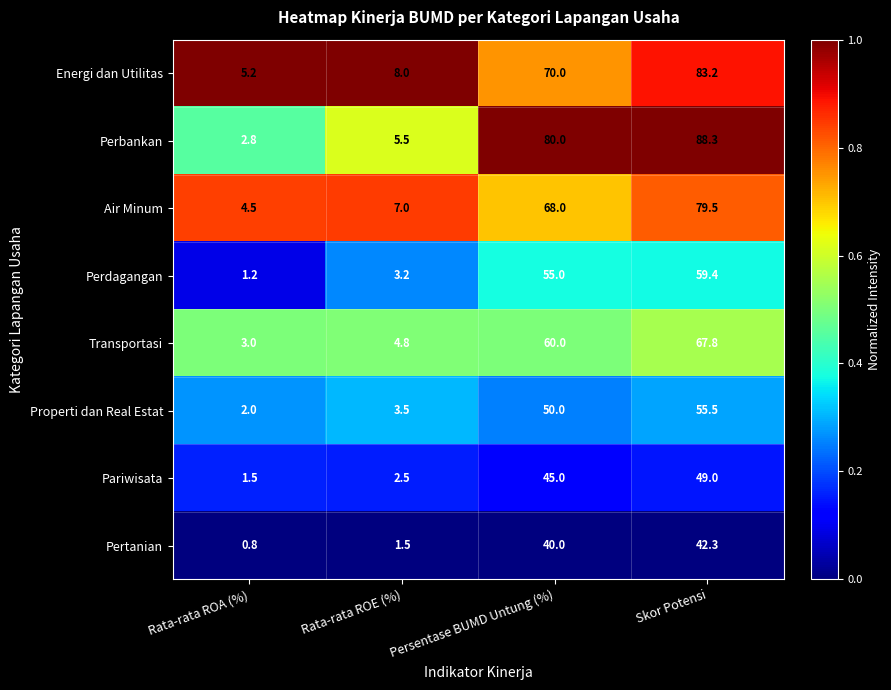

What is the sum of the Transportasi values at Rata-rata ROE (%) and Rata-rata ROA (%)?

7.8